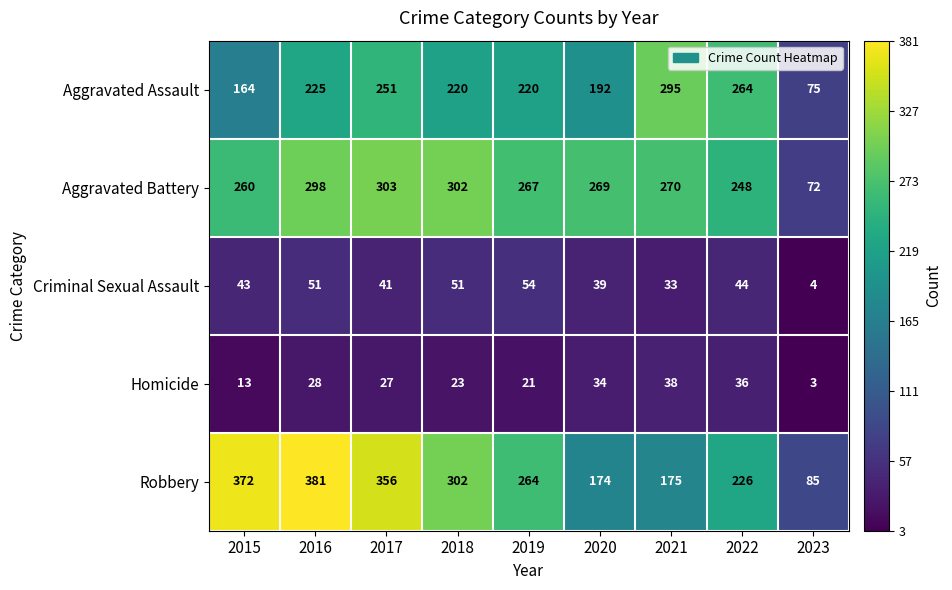

Count the number of categories in the chart.

9